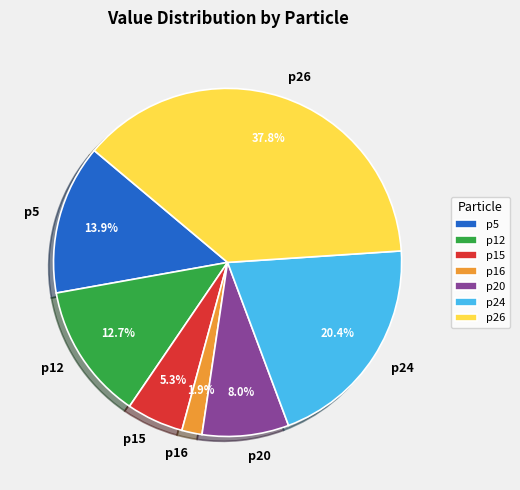

Does p24 account for over 50% of the chart?

No